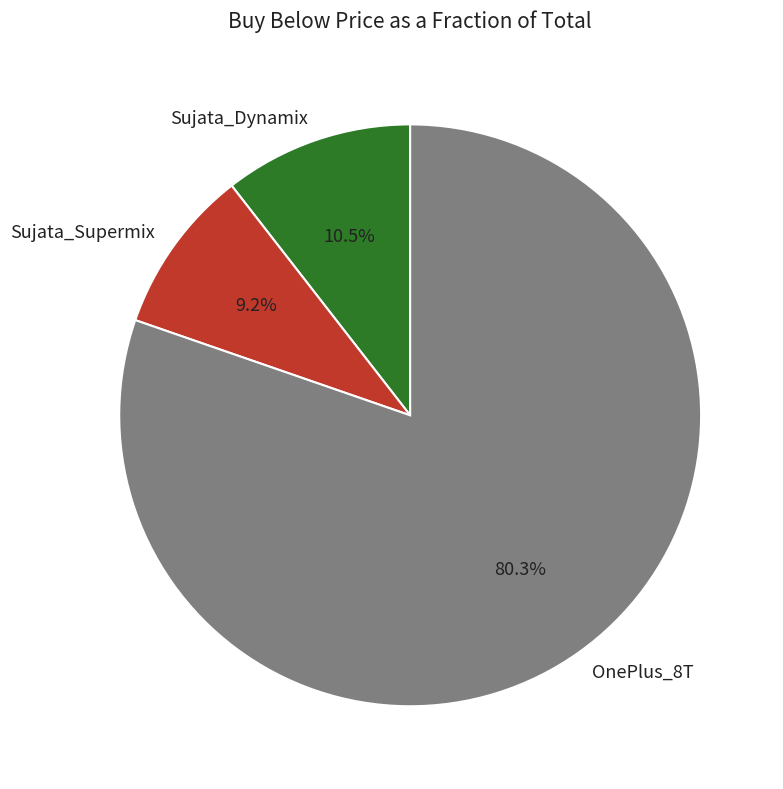

To the nearest percent, what is the average slice percentage?

33%